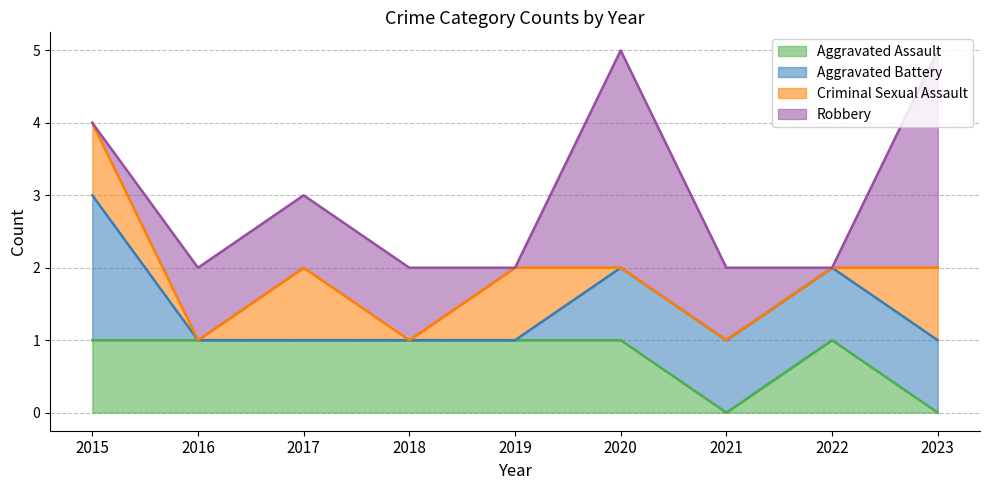

What is the difference between the highest and lowest values at 2018?

1